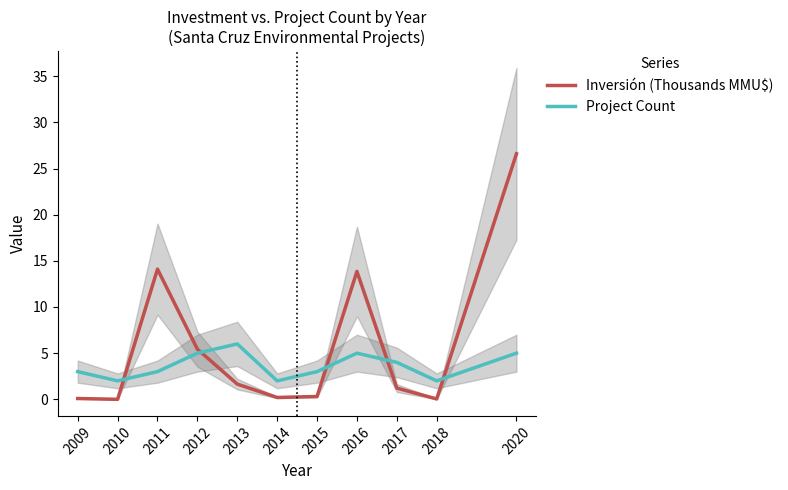

Is the value of Inversión (Thousands MMU$) at 2020 greater than the value of Project Count at 2011?

Yes